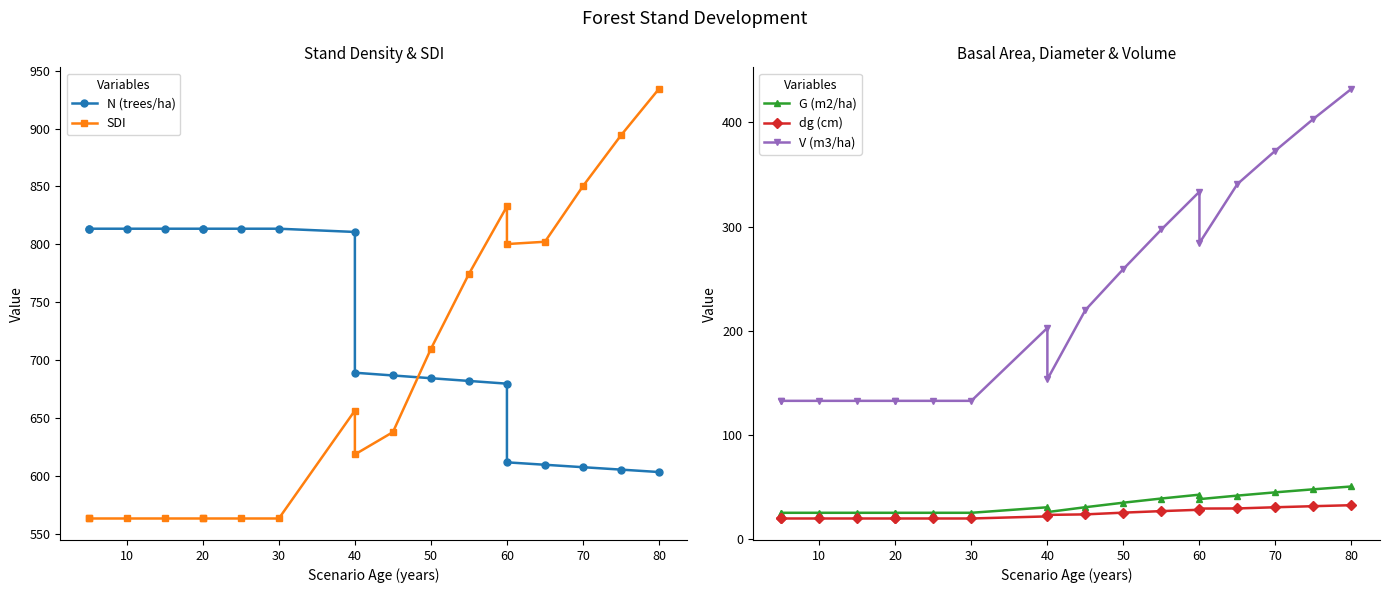

How many data points in dg (cm) are less than 23?

9